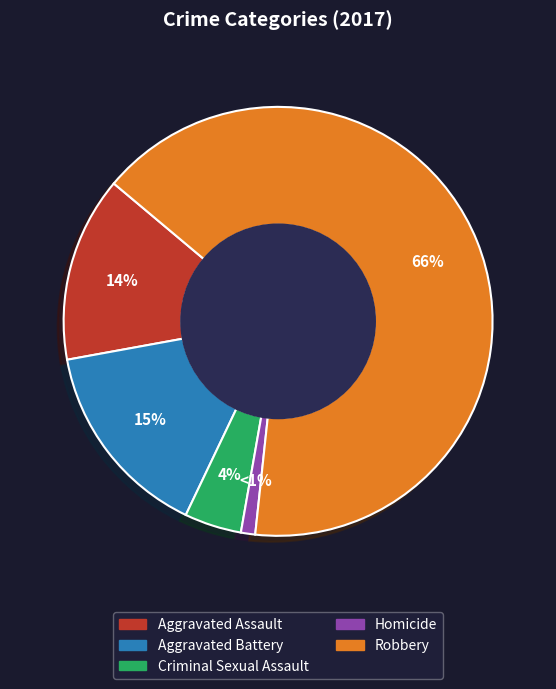

Which slice is the largest?

Robbery